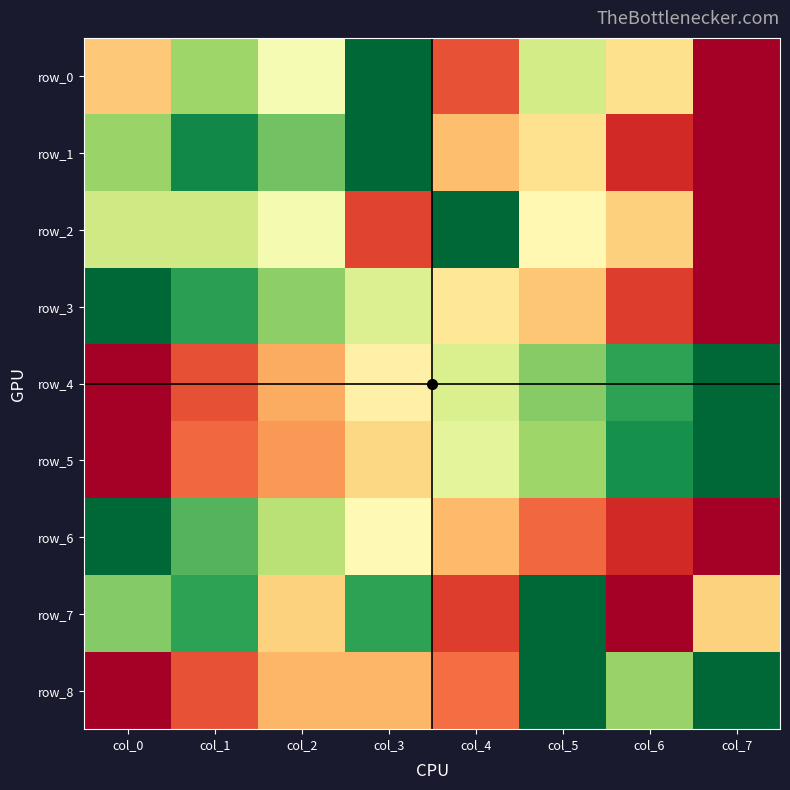

At how many categories does at least one series exceed 0?

8